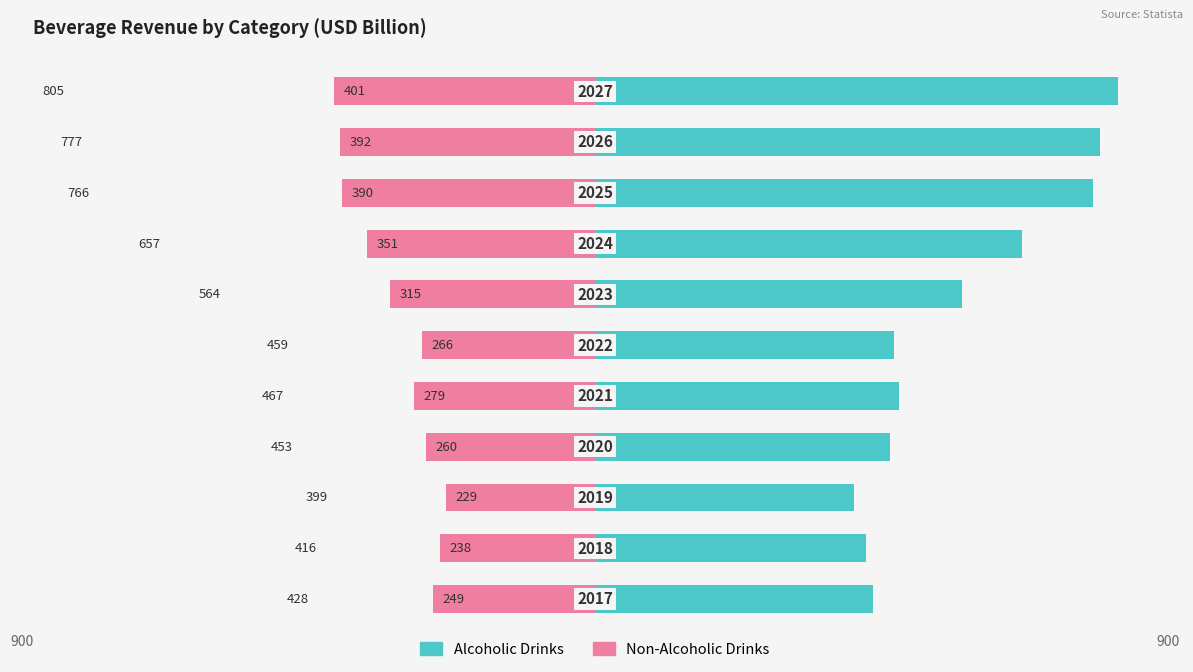

How many data points in Non-Alcoholic Drinks are less than -278?

6